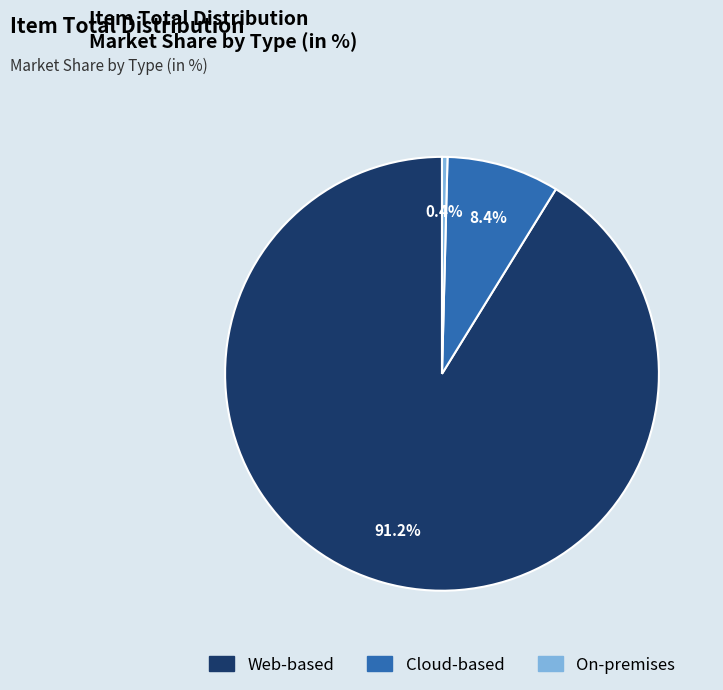

Is there a majority slice in this chart?

Yes